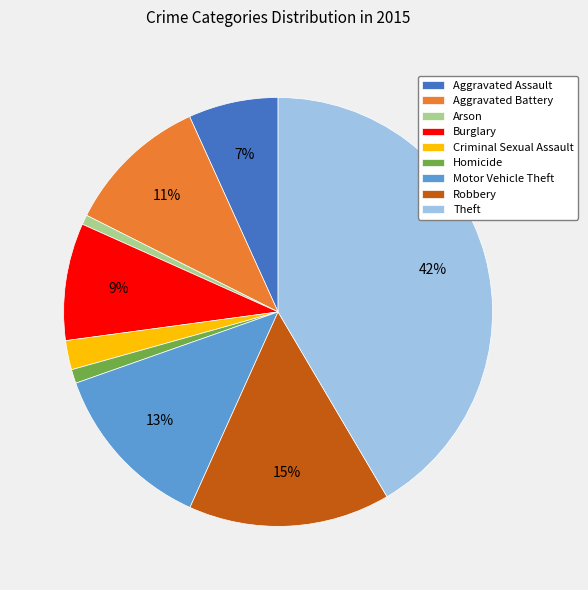

To the nearest percent, what is the difference between the largest and smallest slice percentages?

41%